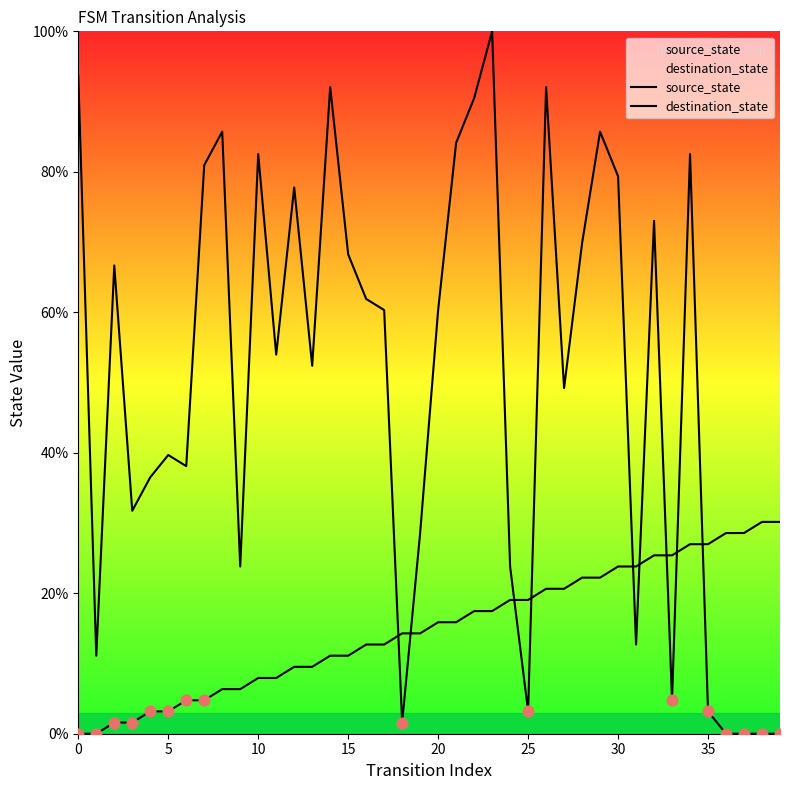

At how many categories does at least one series exceed 9?

40